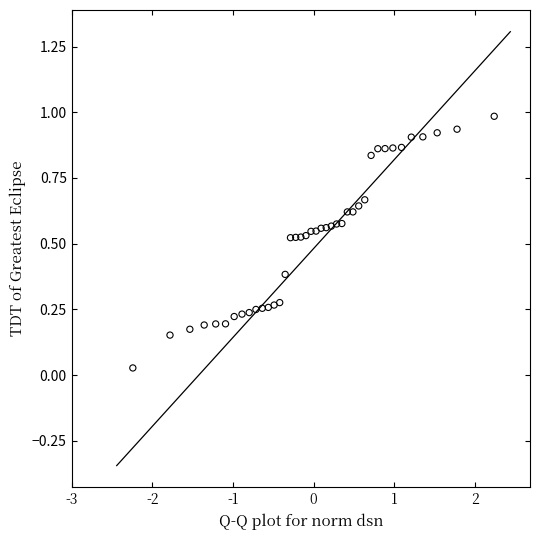

What is the range of Y values (max minus min)?

1.0